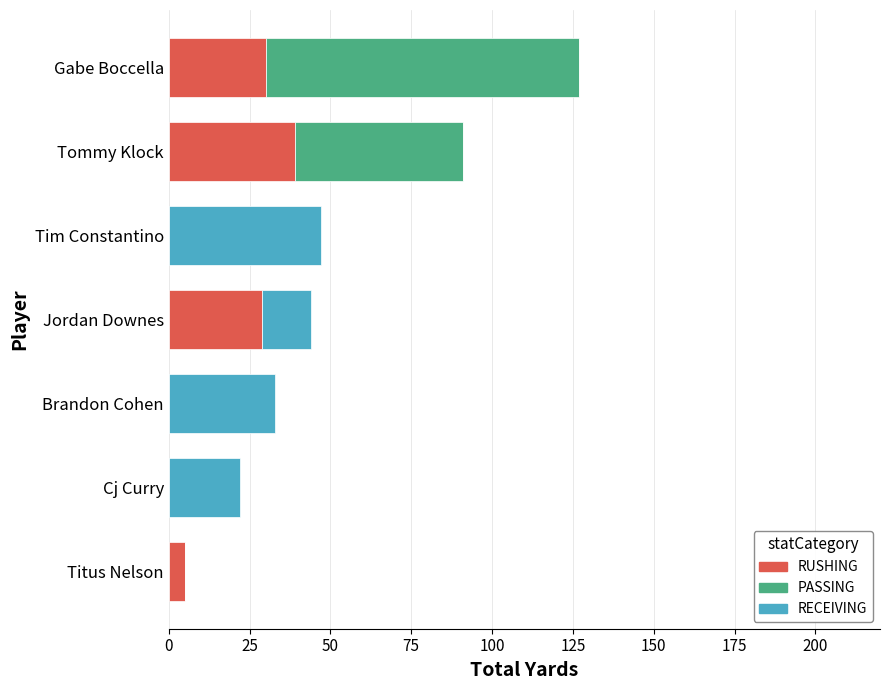

The RUSHING series shows 47 at Gabe Boccella. True or false?

False